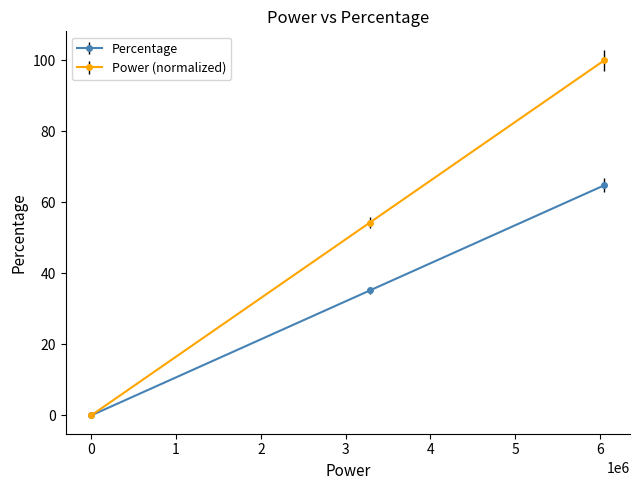

What is the value of the Power (normalized) point at the 3rd from the left?

100.0